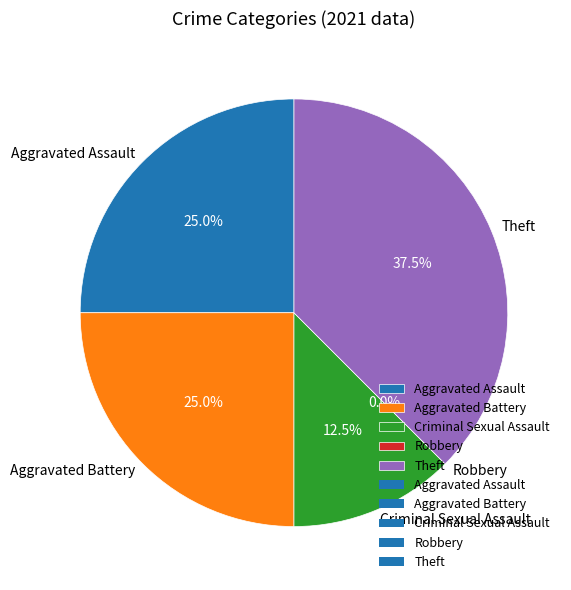

To the nearest percent, what is the average slice percentage?

20%